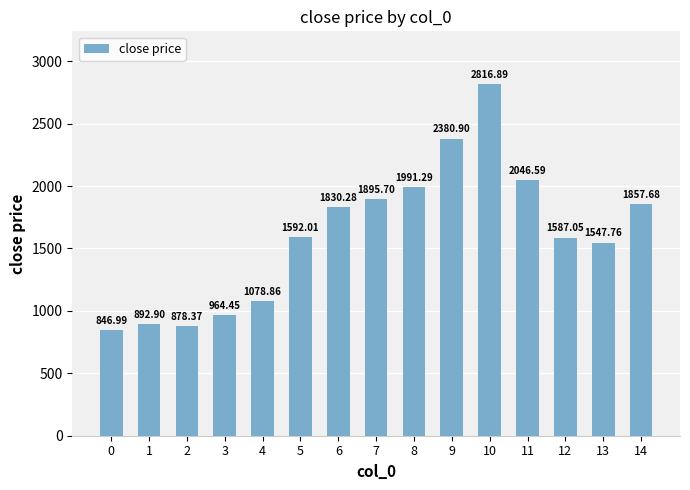

How many distinct data groups are displayed?

1